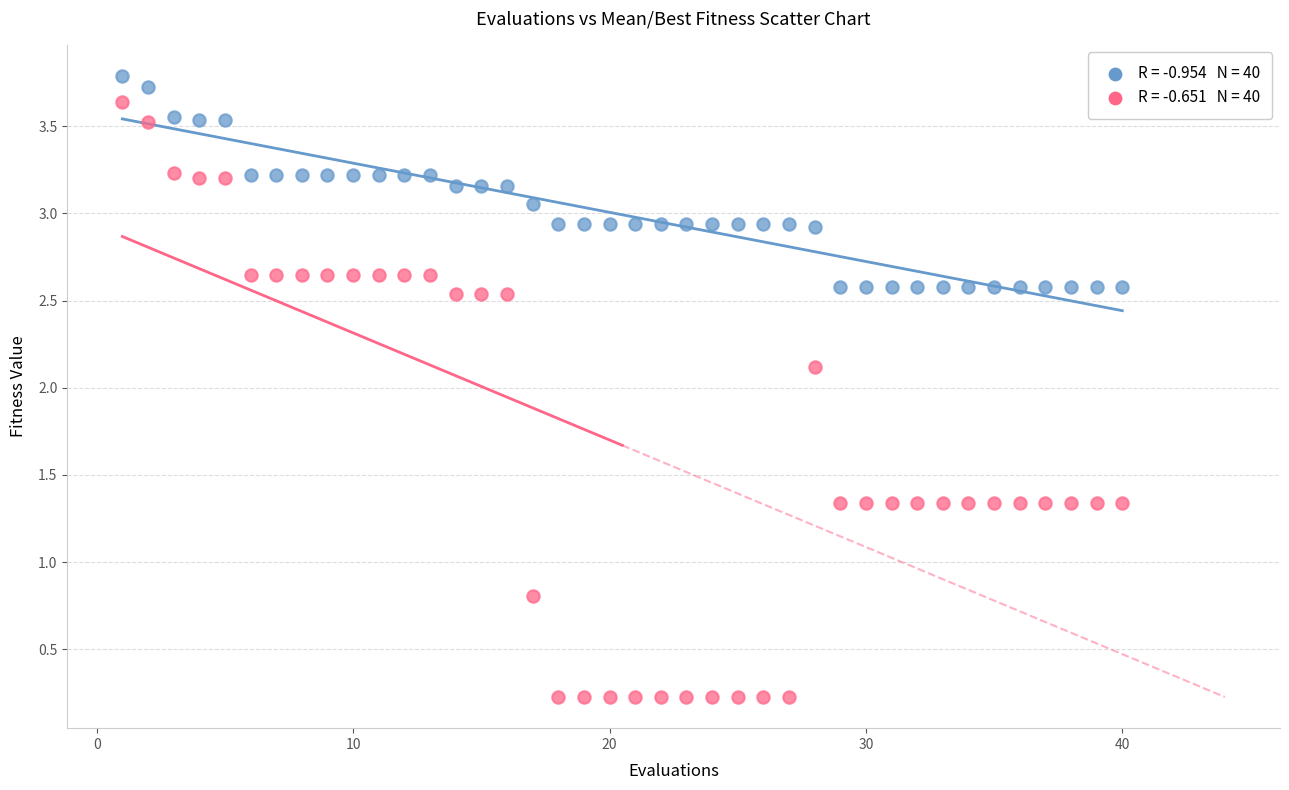

Across all series, what Y value is closest to 2?

2.1